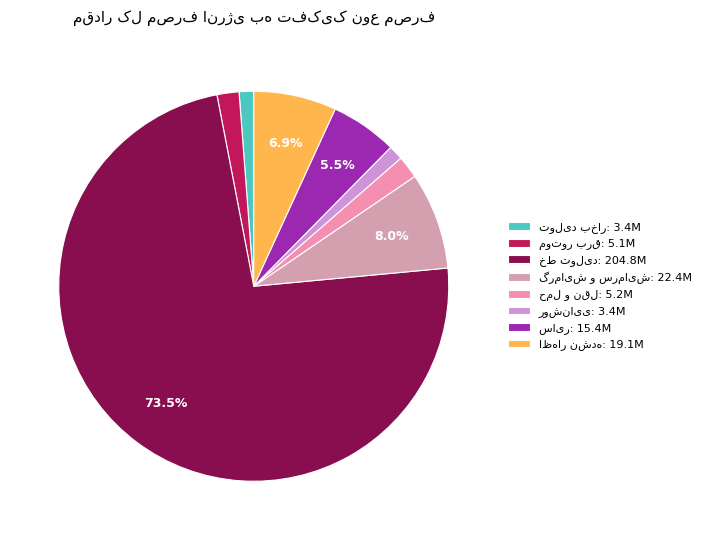

How many slices are in this pie chart?

8